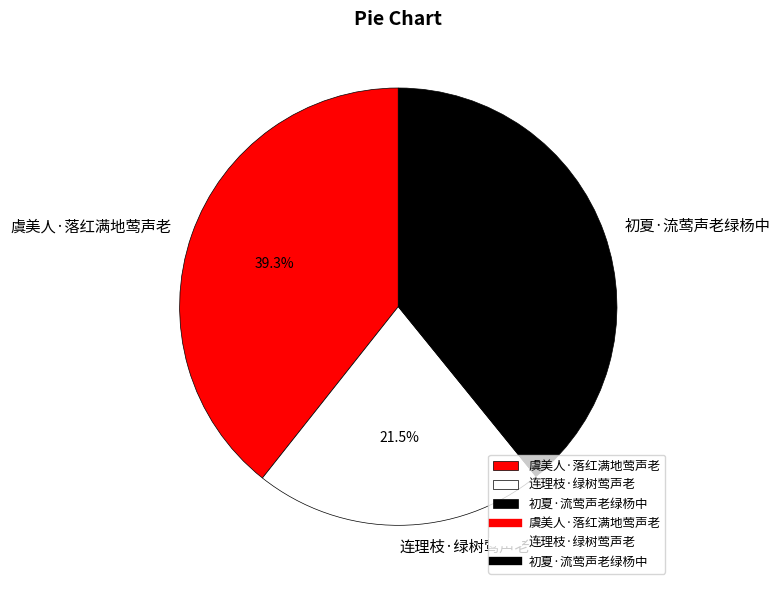

Which category has the smallest portion of the pie?

连理枝·绿树莺声老